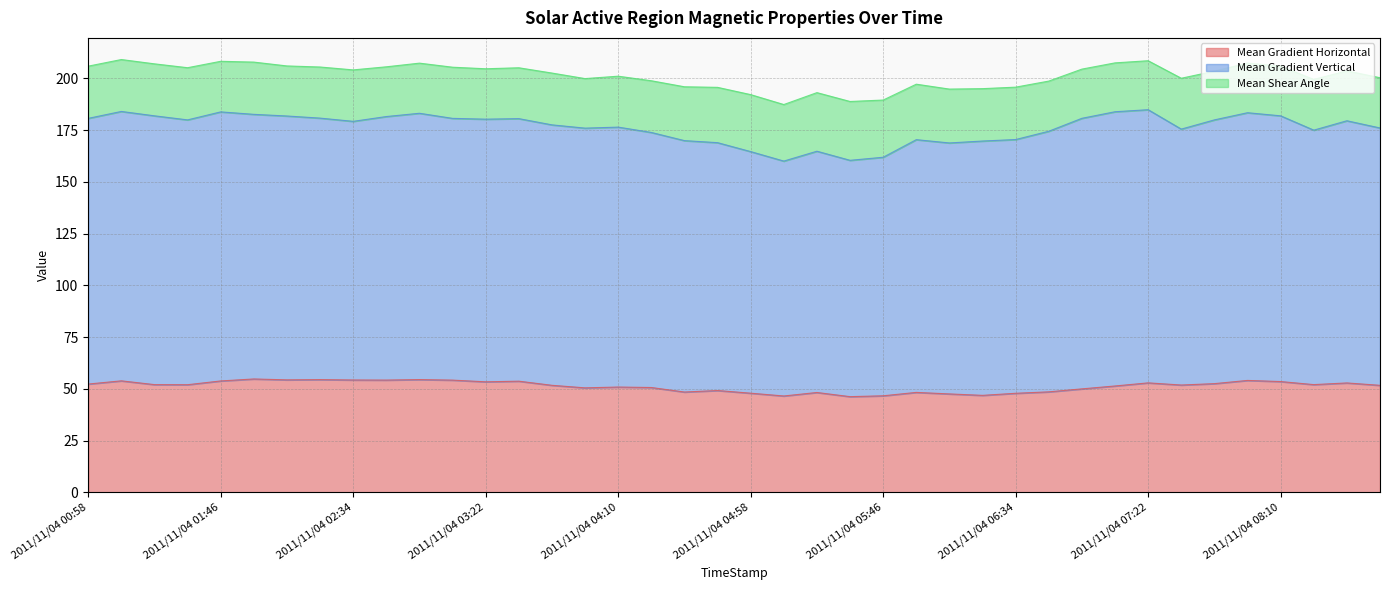

What is the label of the 31st point from the right?

2011/11/04 02:46